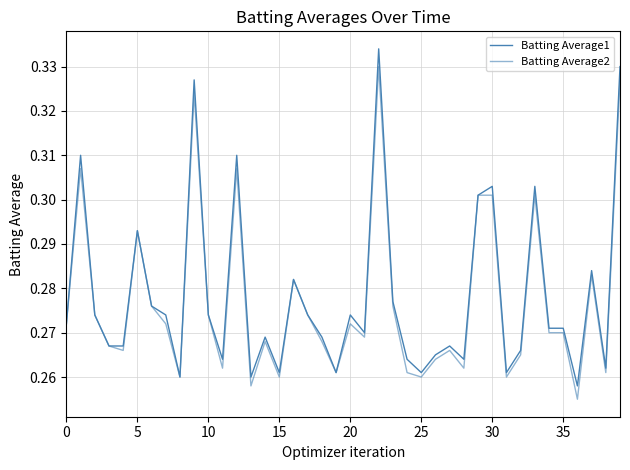

Is this an area chart (filled region under the line)?

No